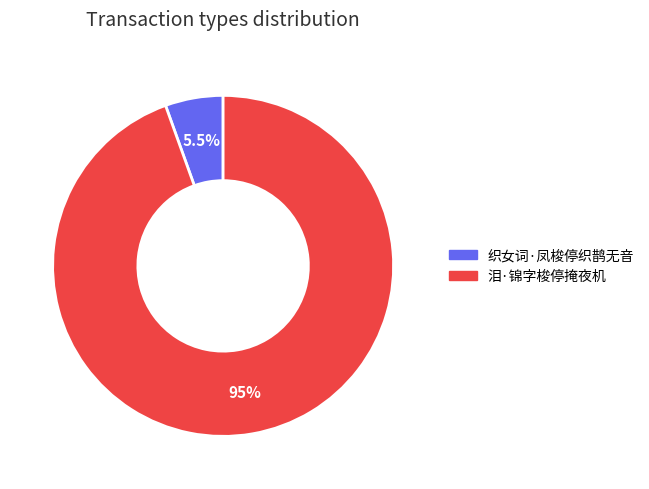

How many slices are in this pie chart?

2